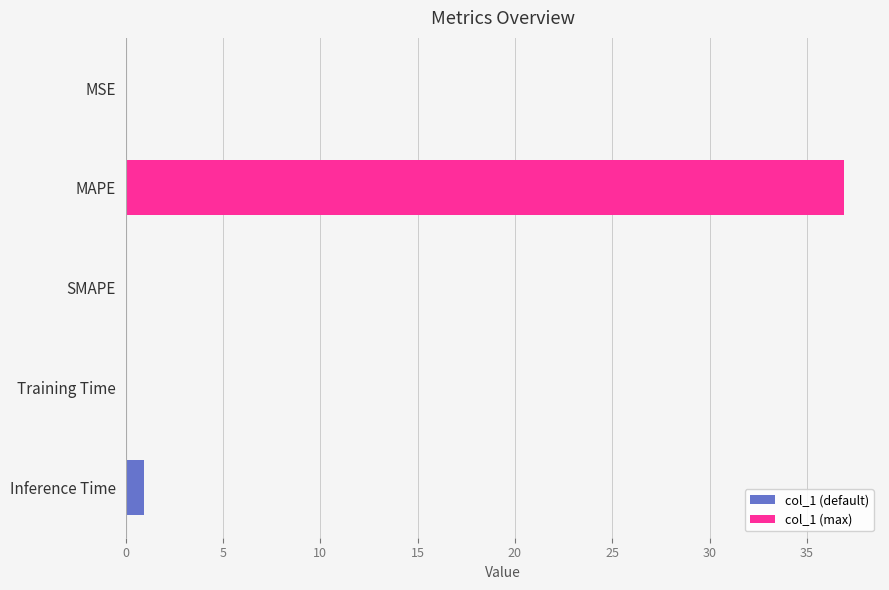

What is the sum of all values?

37.9